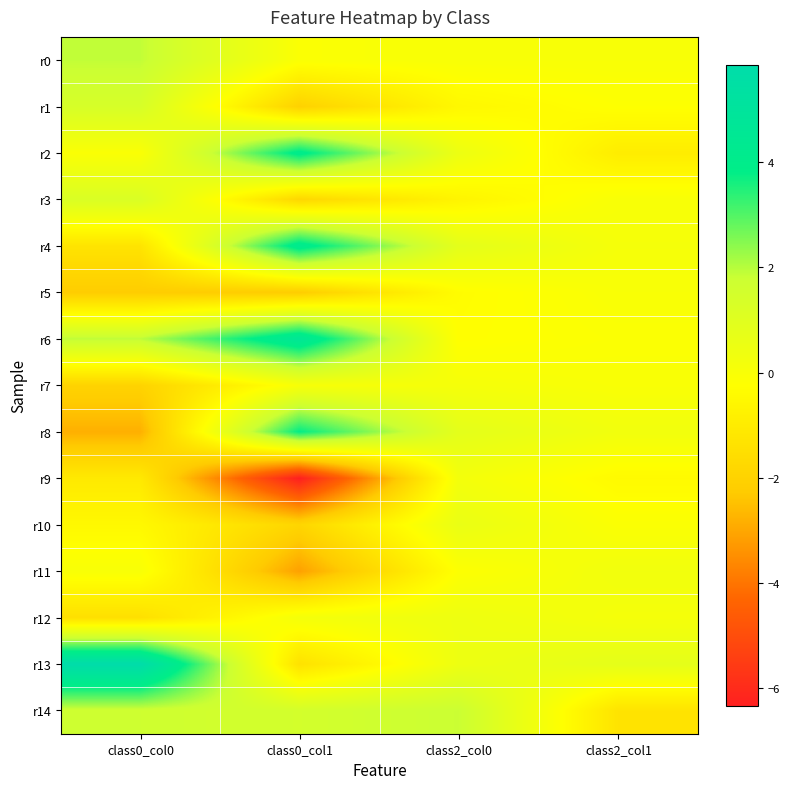

Which series has the largest range (max minus min)?

r13